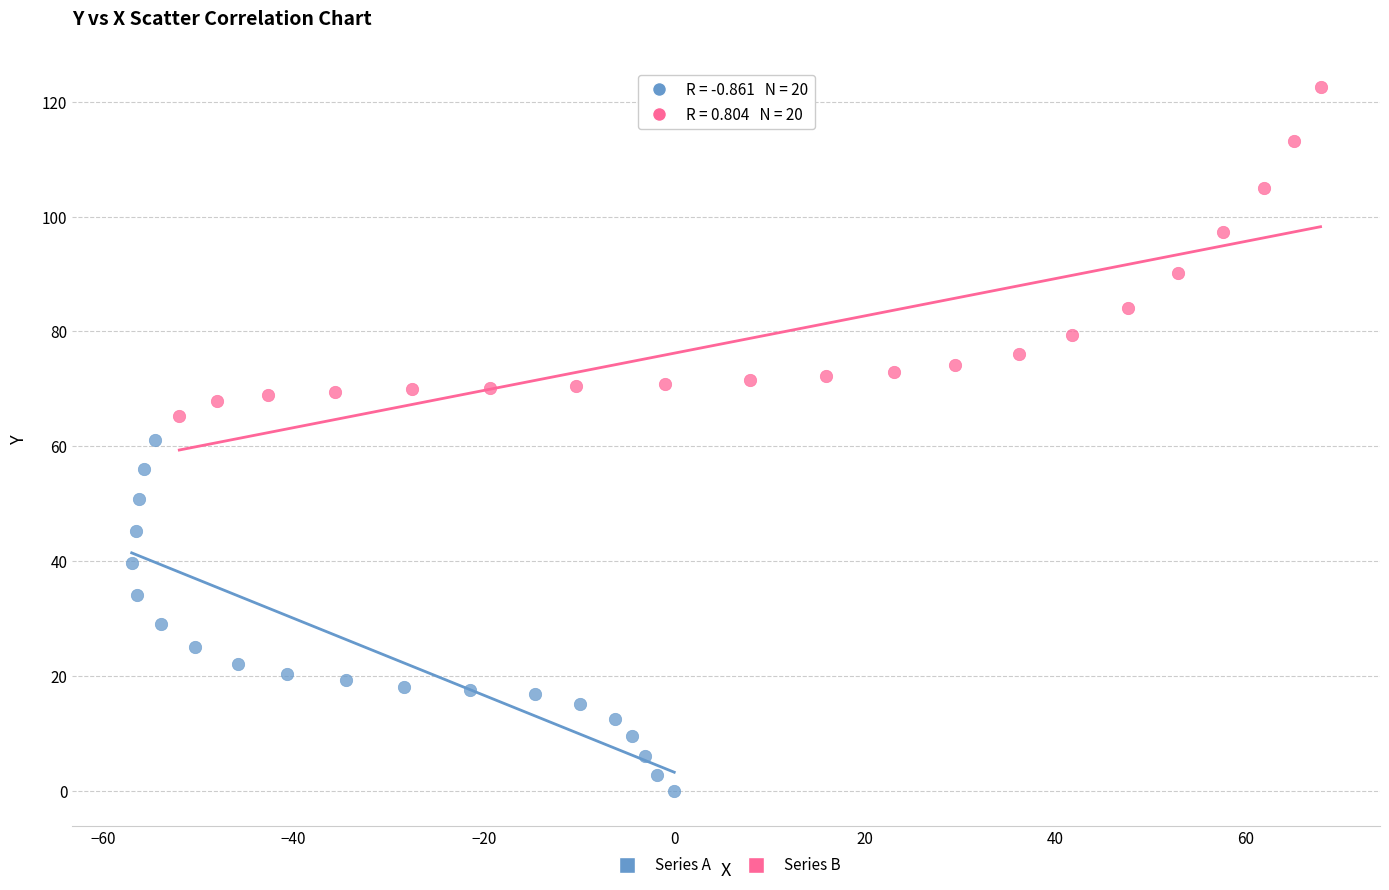

Which series reaches the minimum Y coordinate?

Series A